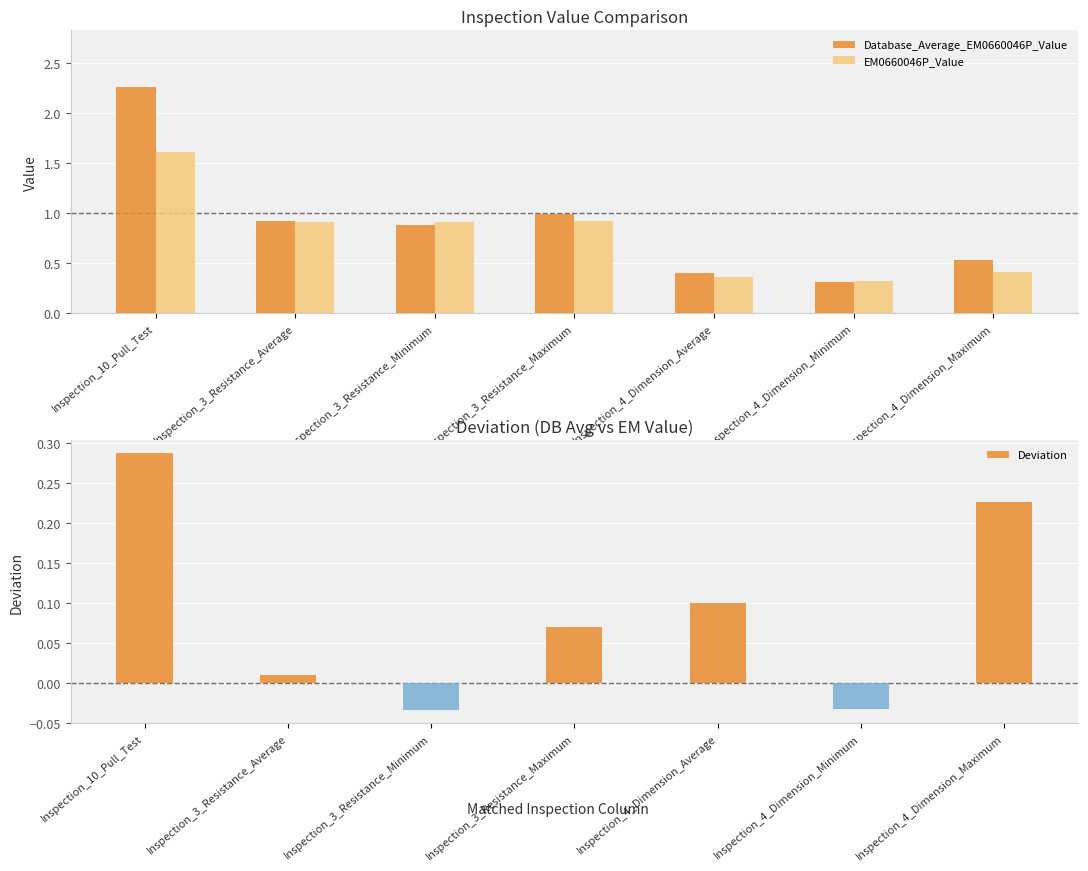

What is the average value of the Database_Average_EM0660046P_Value series?

0.9